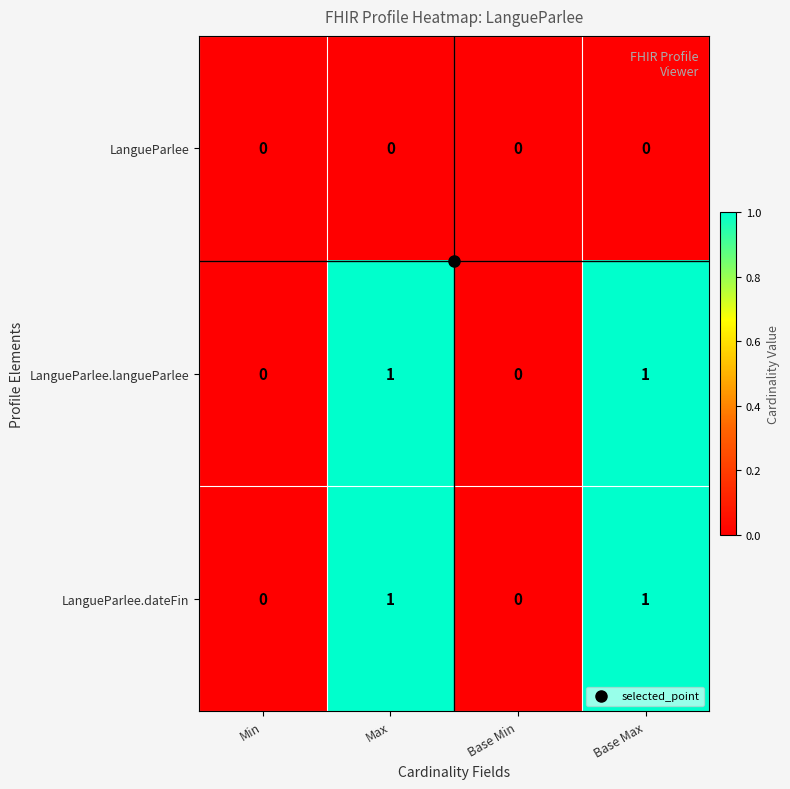

Count the LangueParlee.langueParlee values in the range 0 to 1.

4